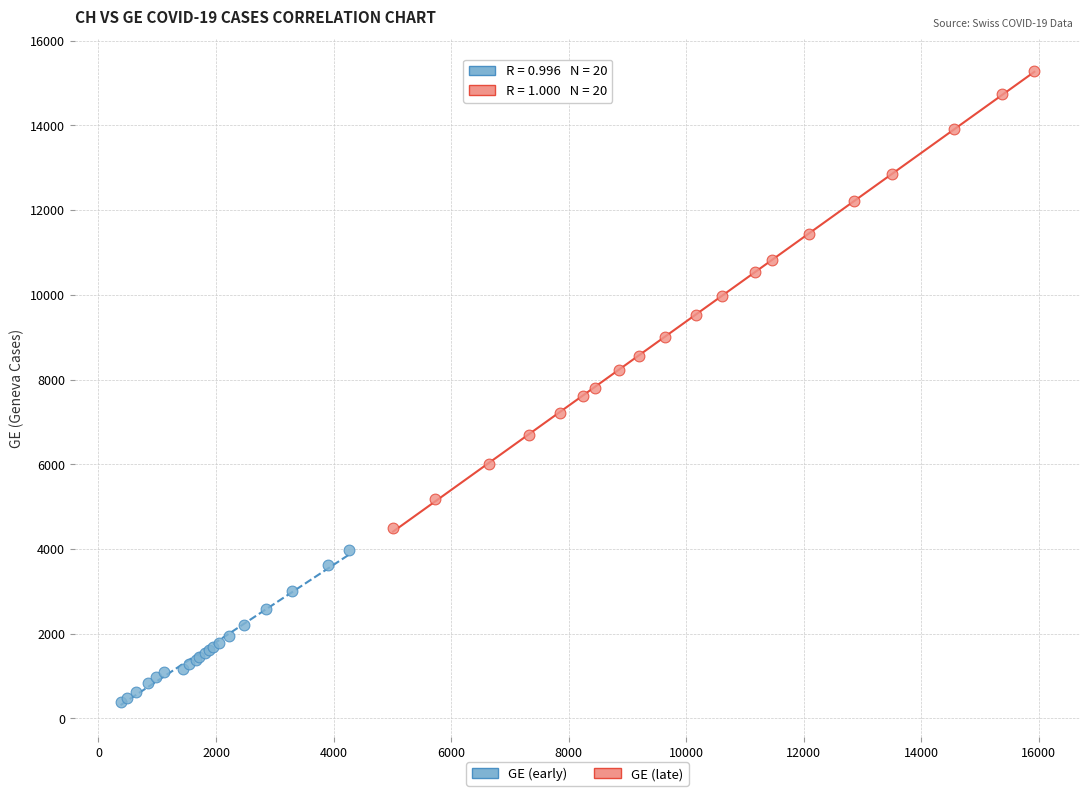

Which series has the largest Y range (max minus min)?

GE (late)